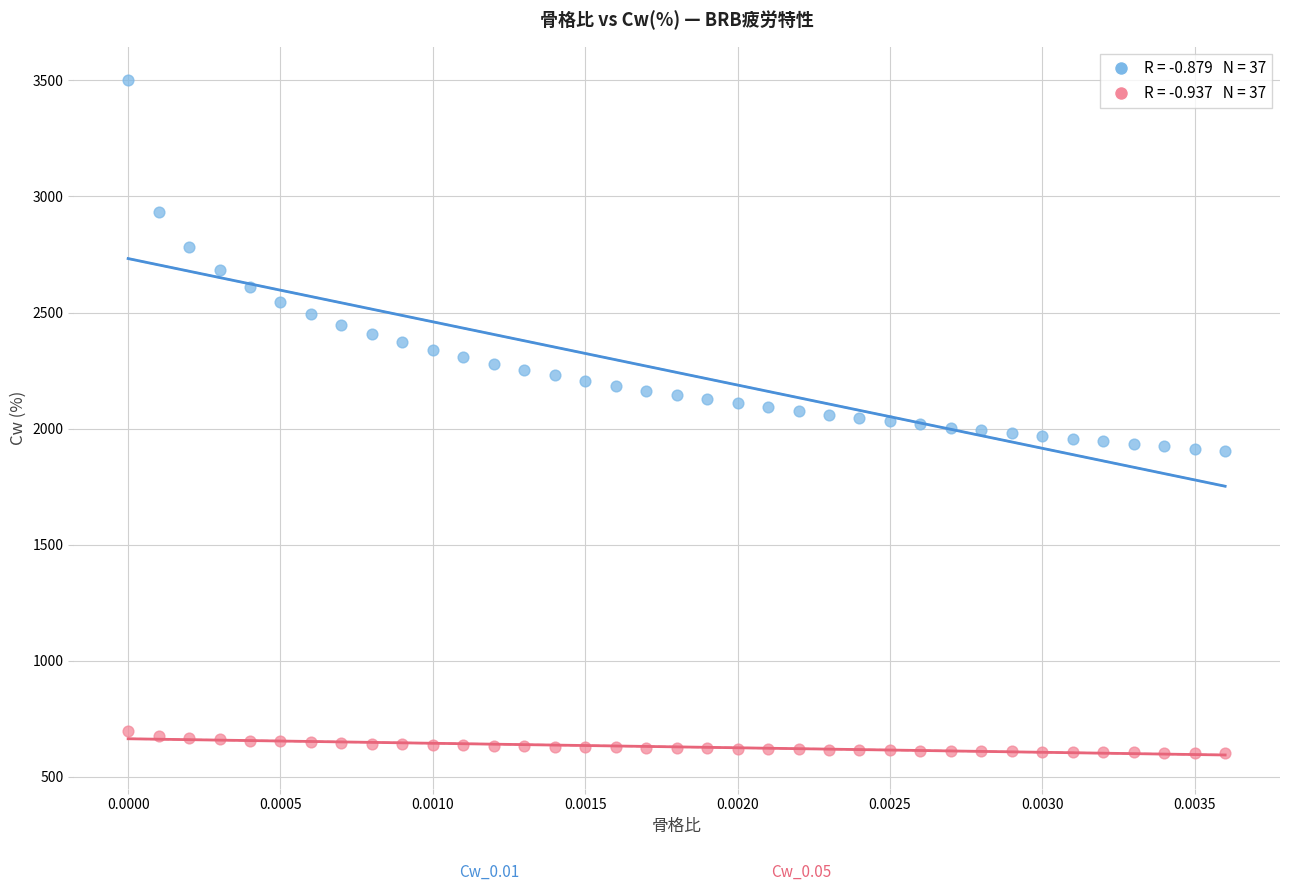

Across all data points, what is the range of Y values (max minus min)?

2897.0